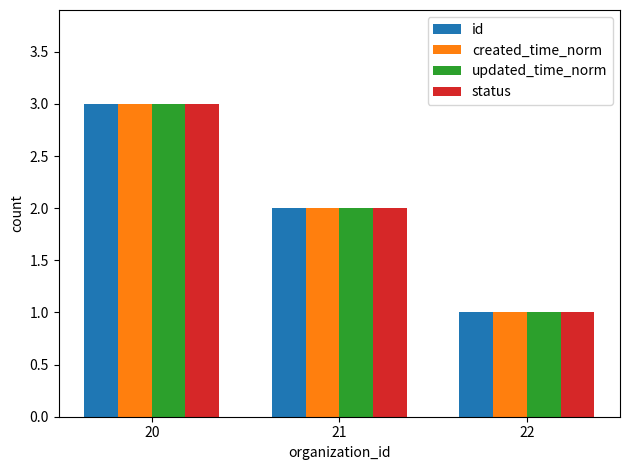

At which category is the sum across all series the highest?

20